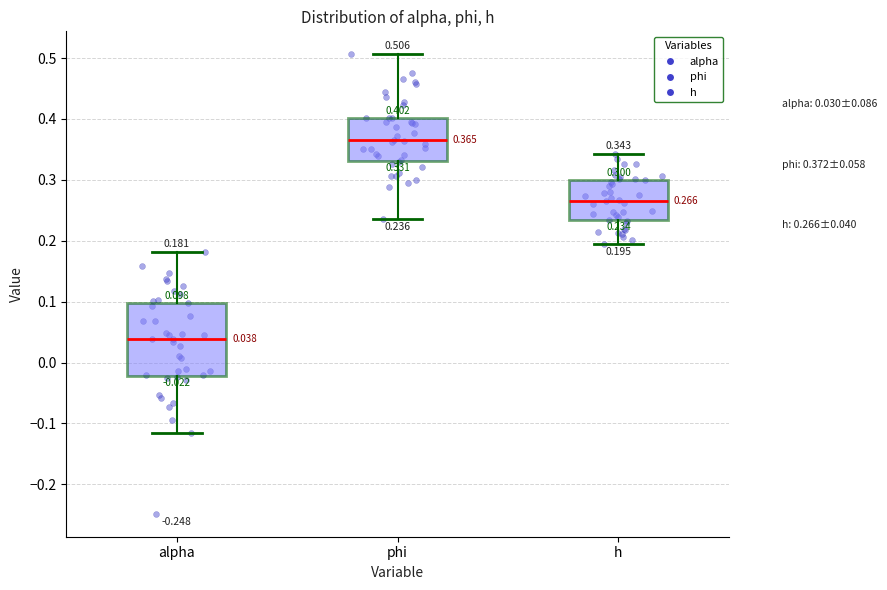

Which box's median line is the highest?

phi